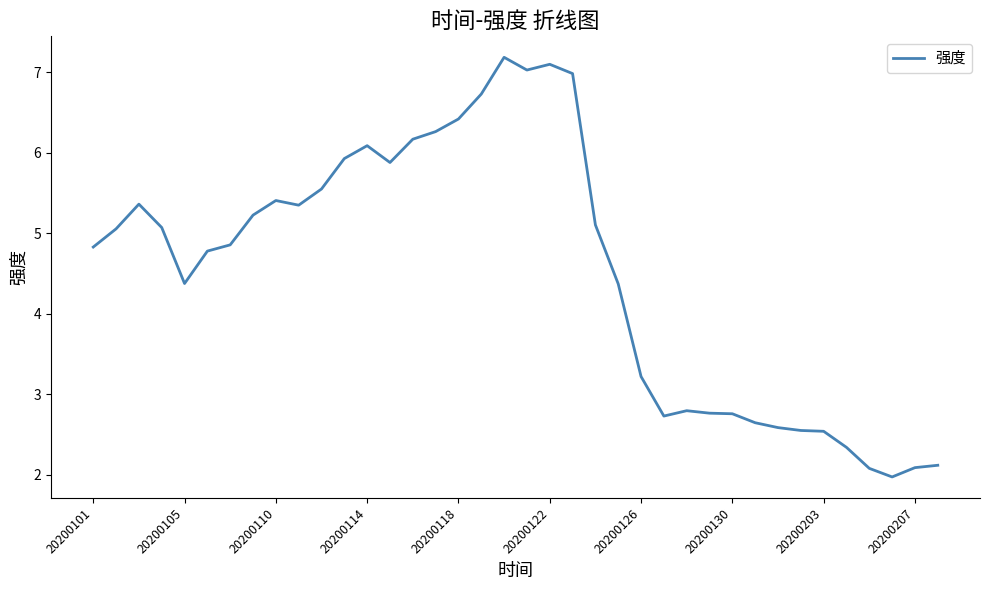

What is the maximum value shown in the chart?

7.2